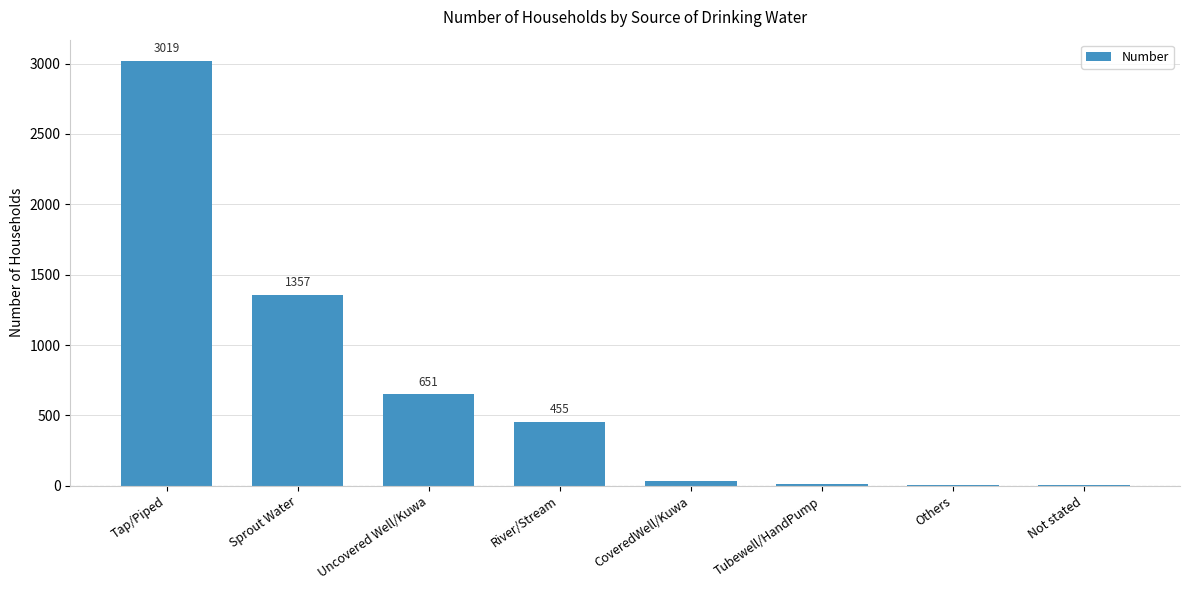

The chart shows a value of 15 at Tubewell/HandPump. True or false?

True